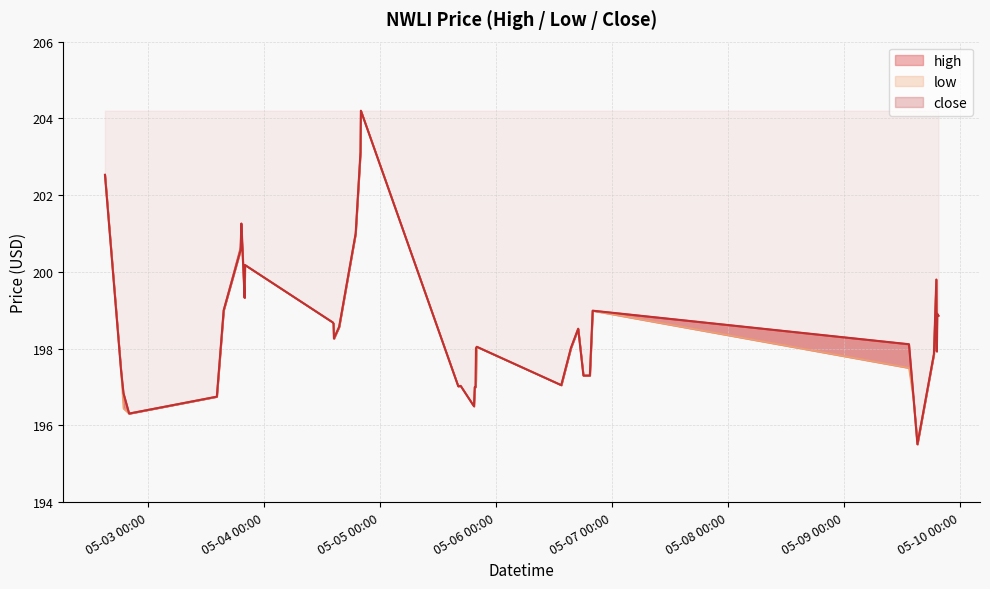

What is the label of the 39th point from the right?

2022-05-02 18:20